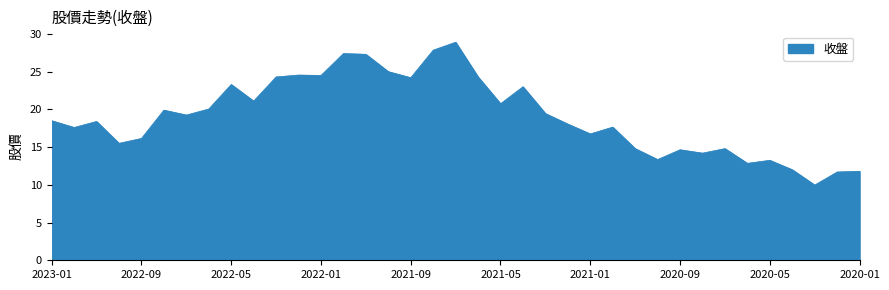

What is the maximum value shown in the chart?

28.9